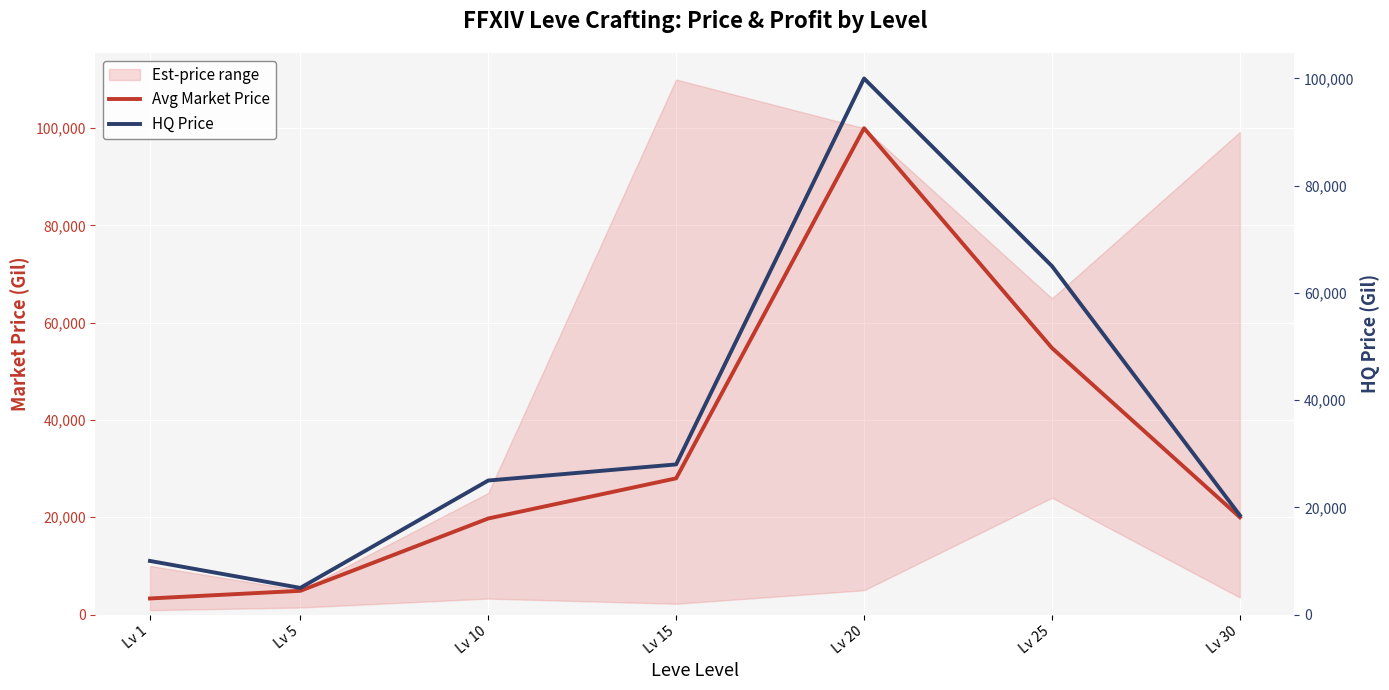

The HQ Price series shows 9999.0 at Lv 1. True or false?

True